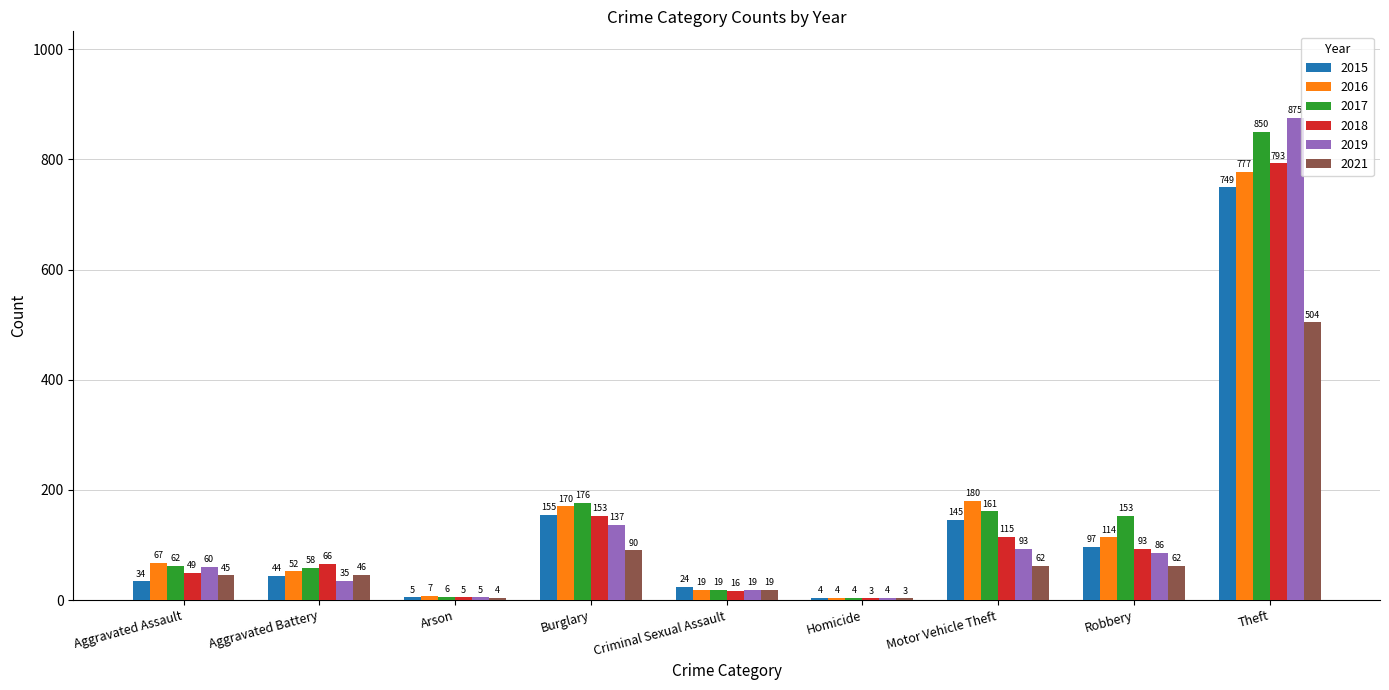

What is the approximate value of 2018 at Burglary, to the nearest 50?

150